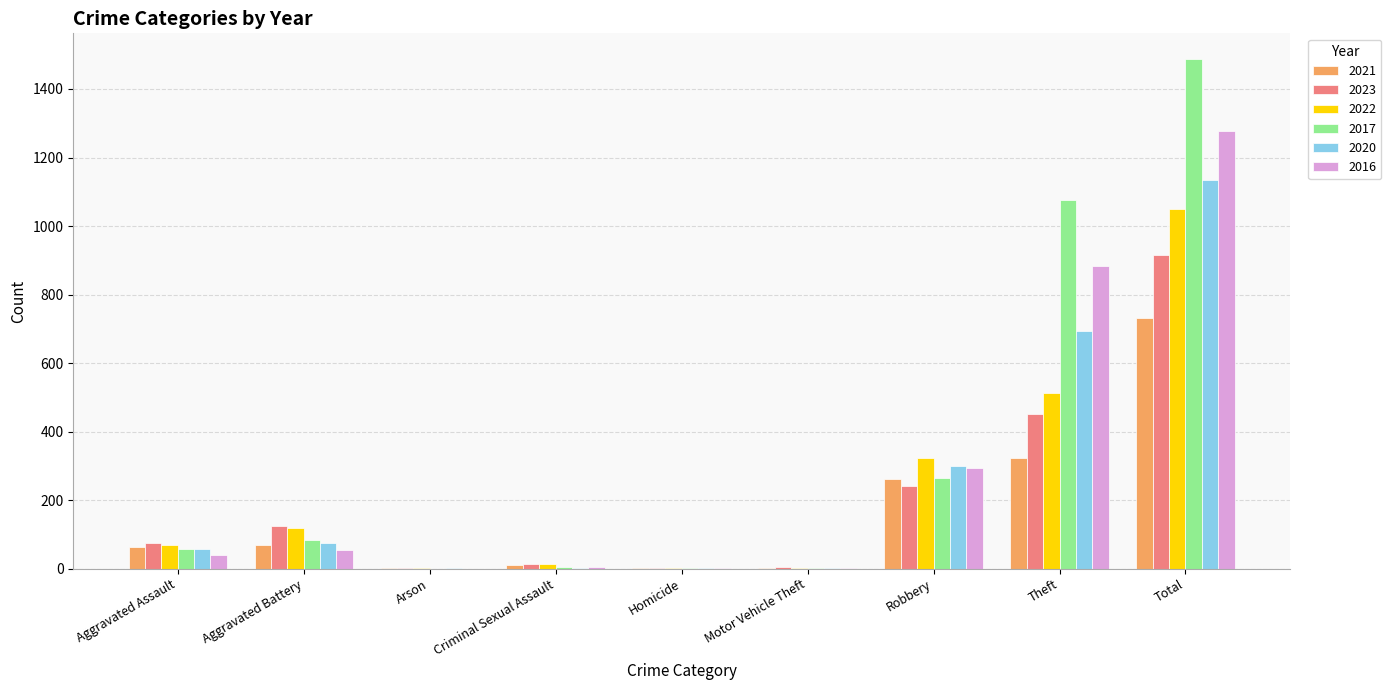

True or false: 2021 has a value of 77 at Robbery.

False